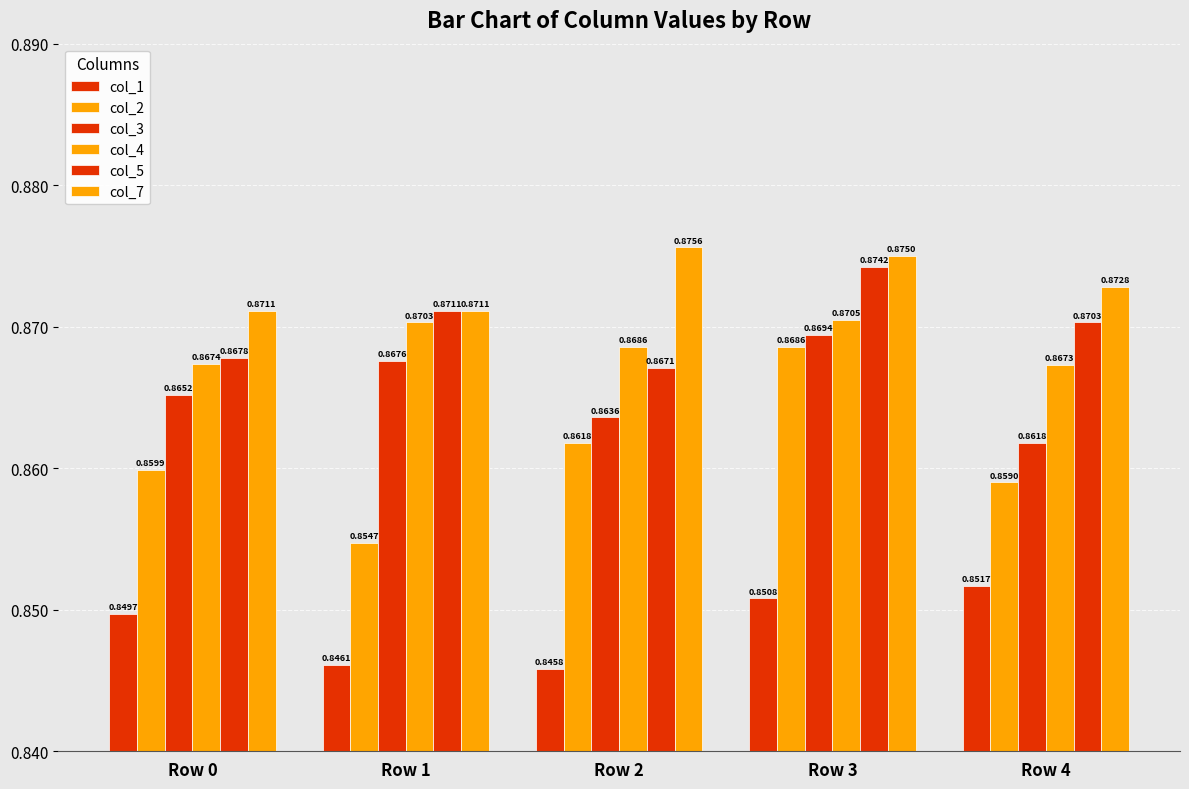

How many groups of bars are there?

5